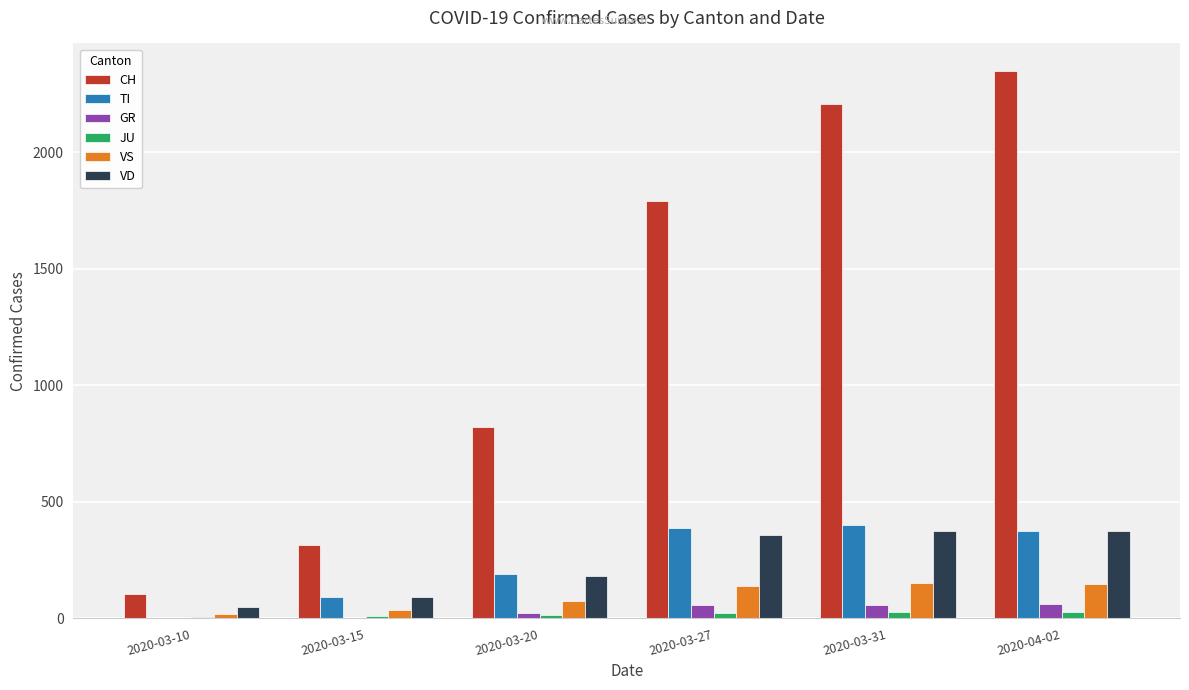

How many data points does each series have?

6